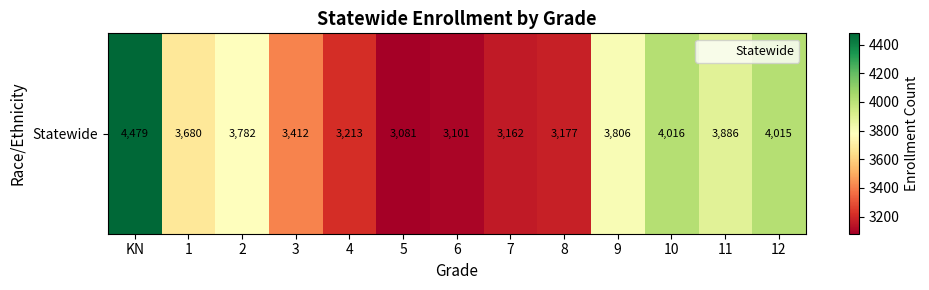

What is the approximate value at 3?

3412